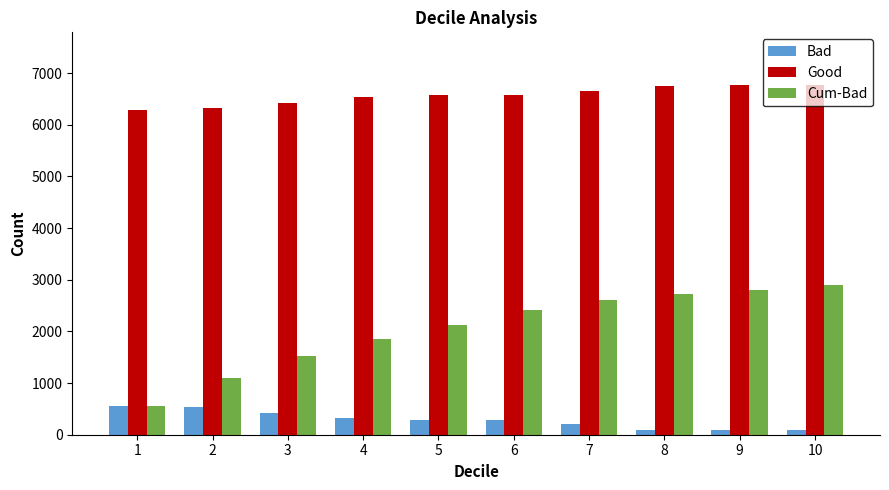

What is the difference between the maximum and minimum values in the Bad series?

482